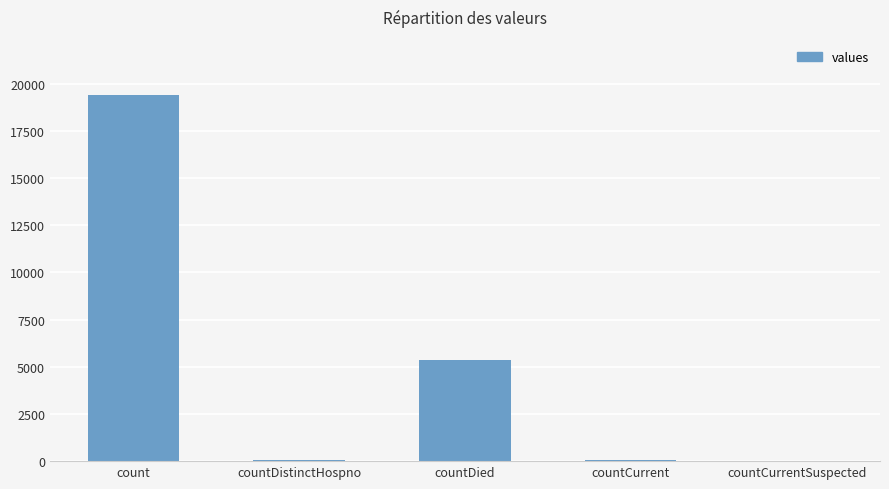

Which category has the highest value across all series?

count